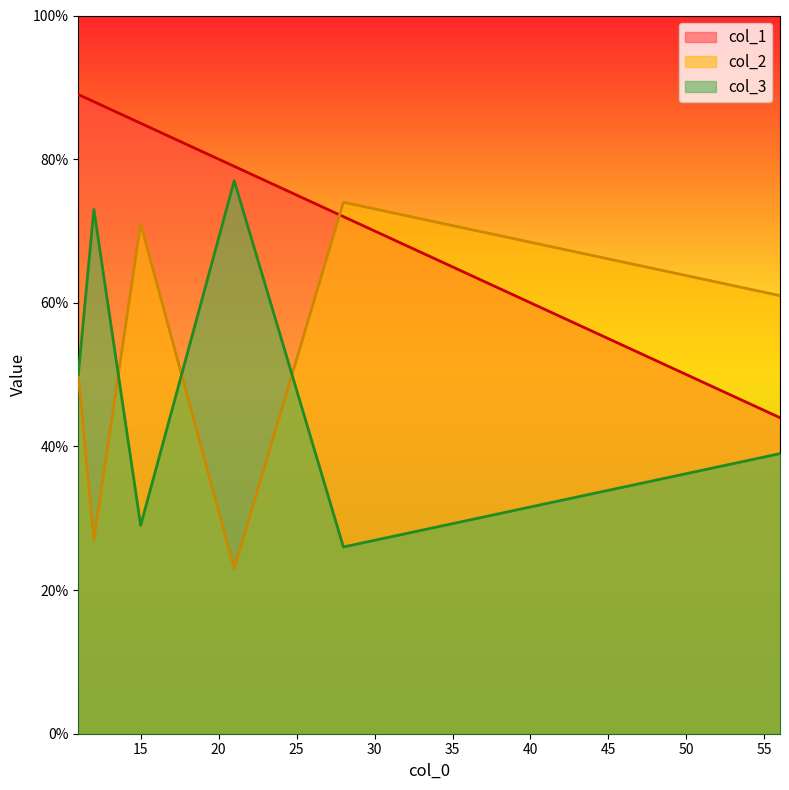

Which series has the widest spread of values?

col_2